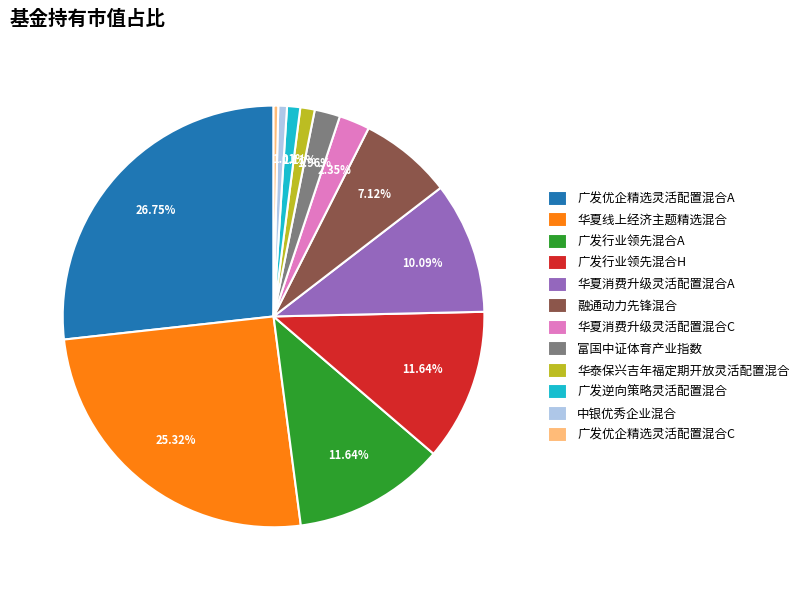

What percentage do 华泰保兴吉年福定期开放灵活配置混合 and 富国中证体育产业指数 together represent?

3.1%